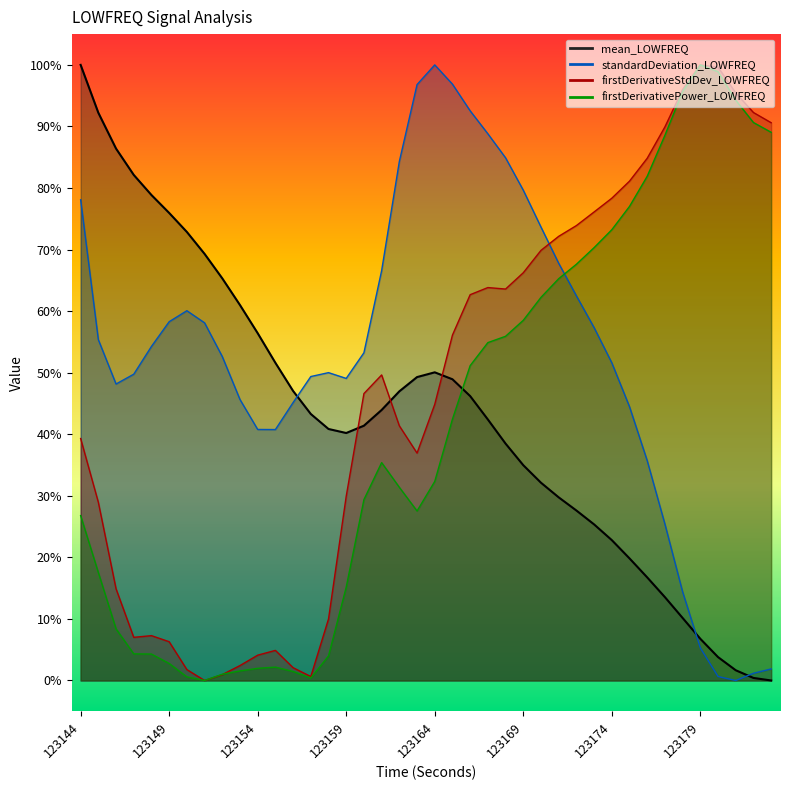

What is the value of the firstDerivativePower_LOWFREQ point at the 23rd from the left?

0.5